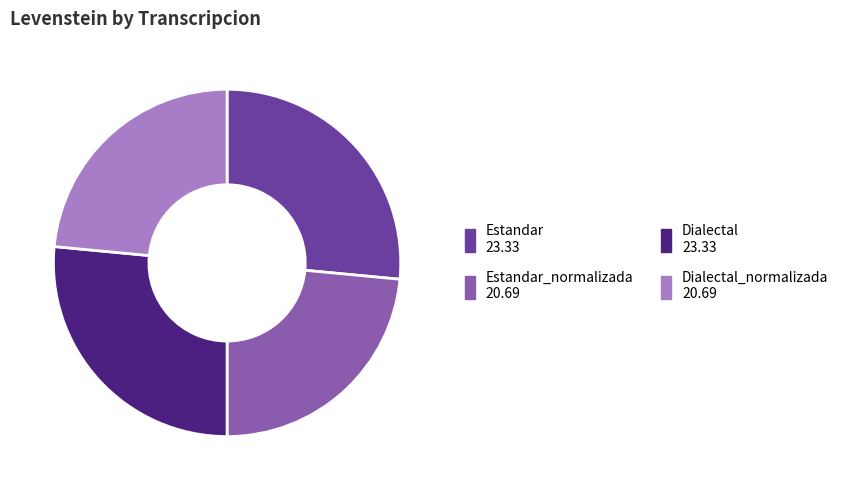

How many segments does this pie chart have?

4